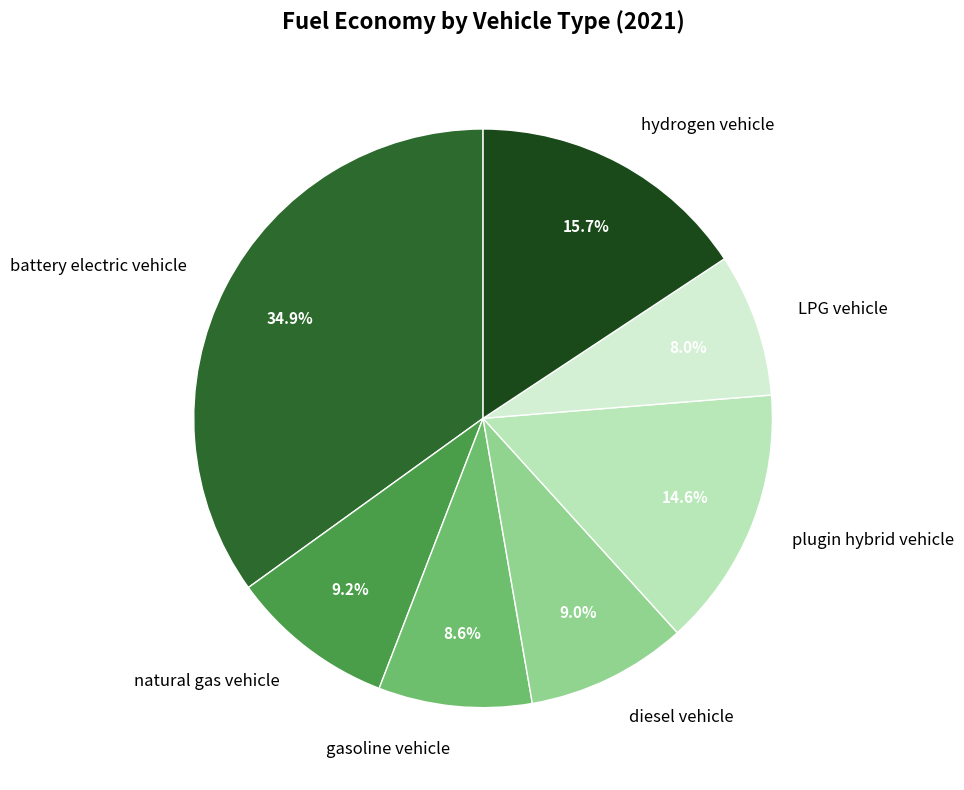

To the nearest percent, what portion does plugin hybrid vehicle represent?

15%